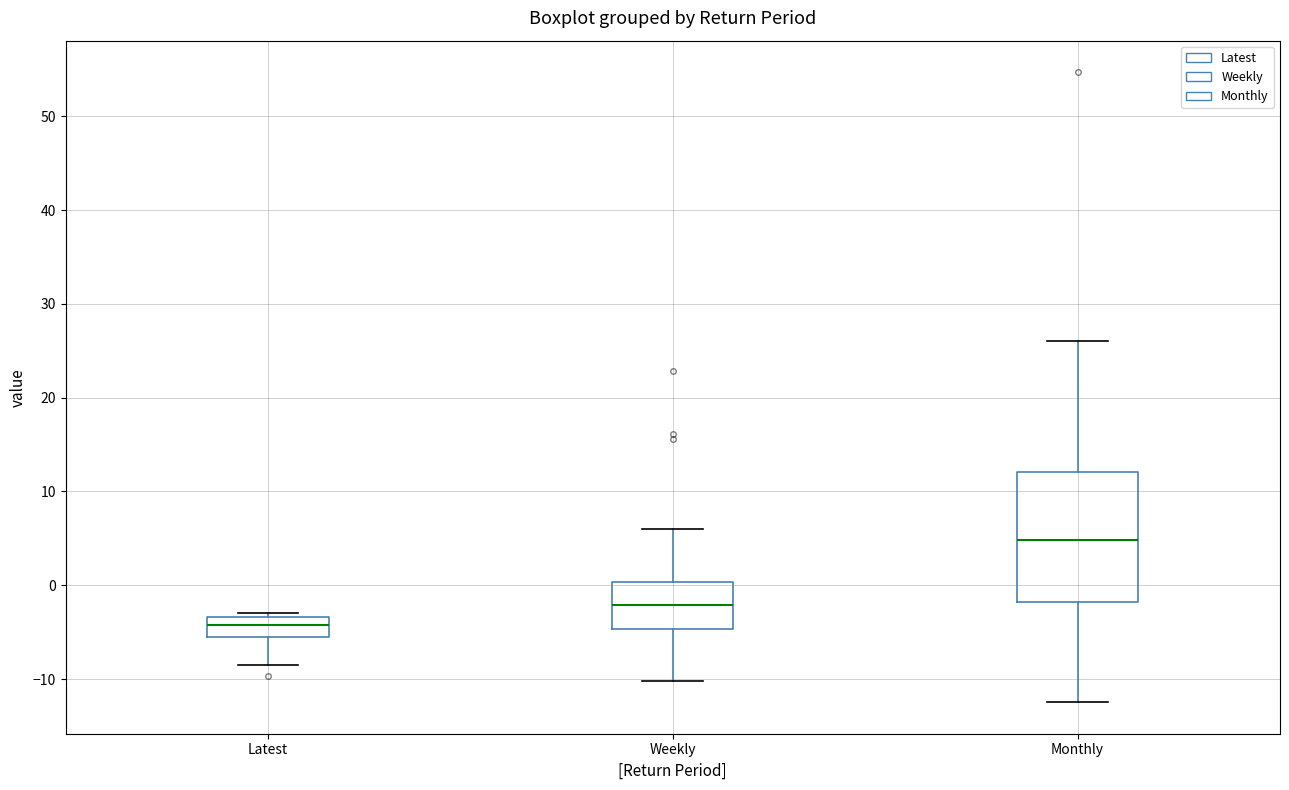

Which box's median line is the lowest?

Latest